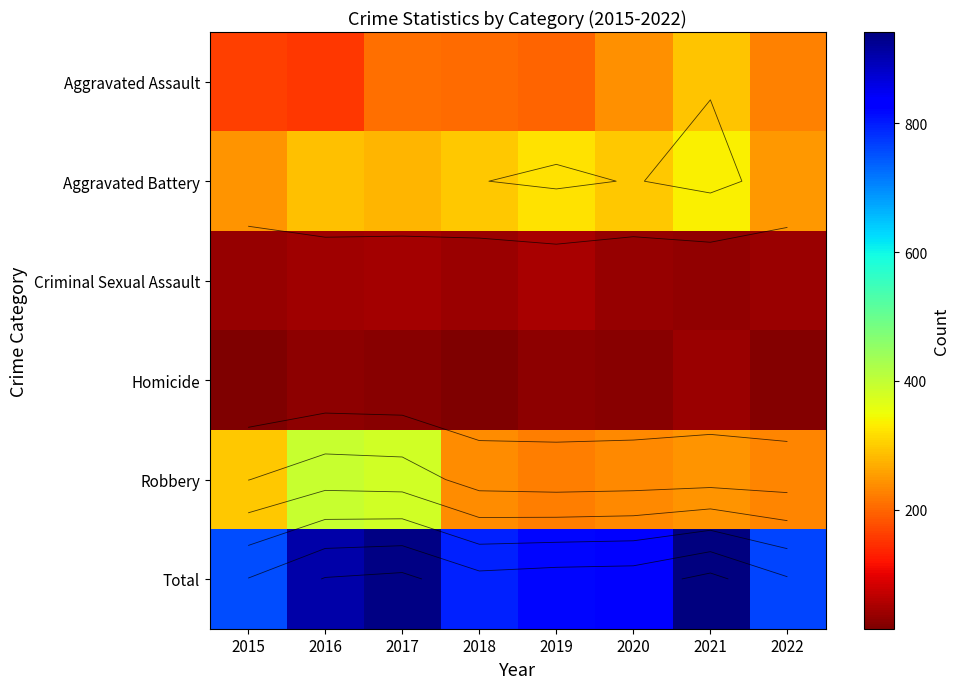

How many values in the Homicide series exceed 24?

3